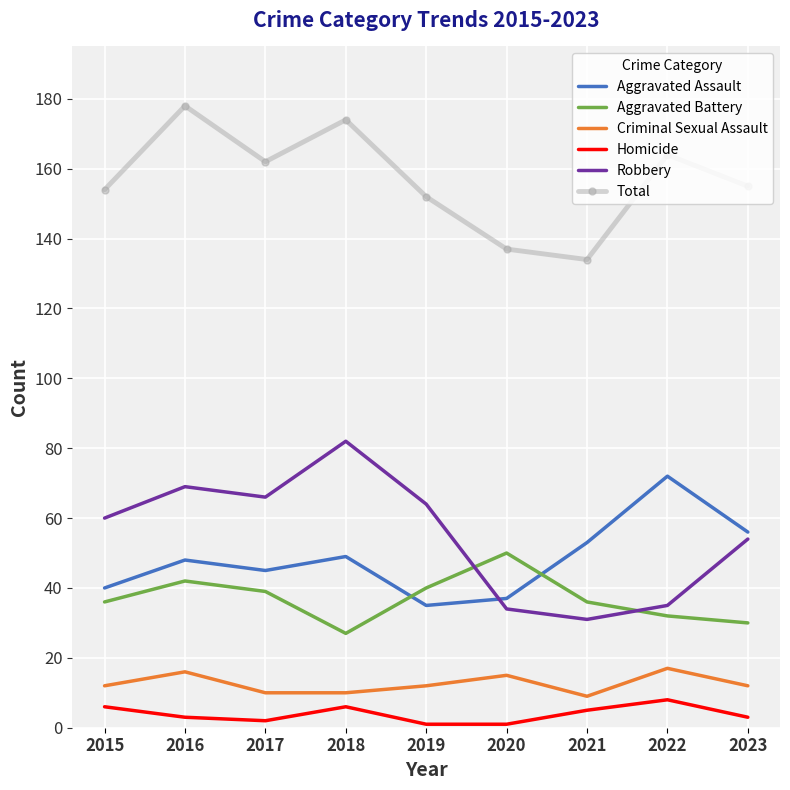

Which series has the largest total across all categories?

Total